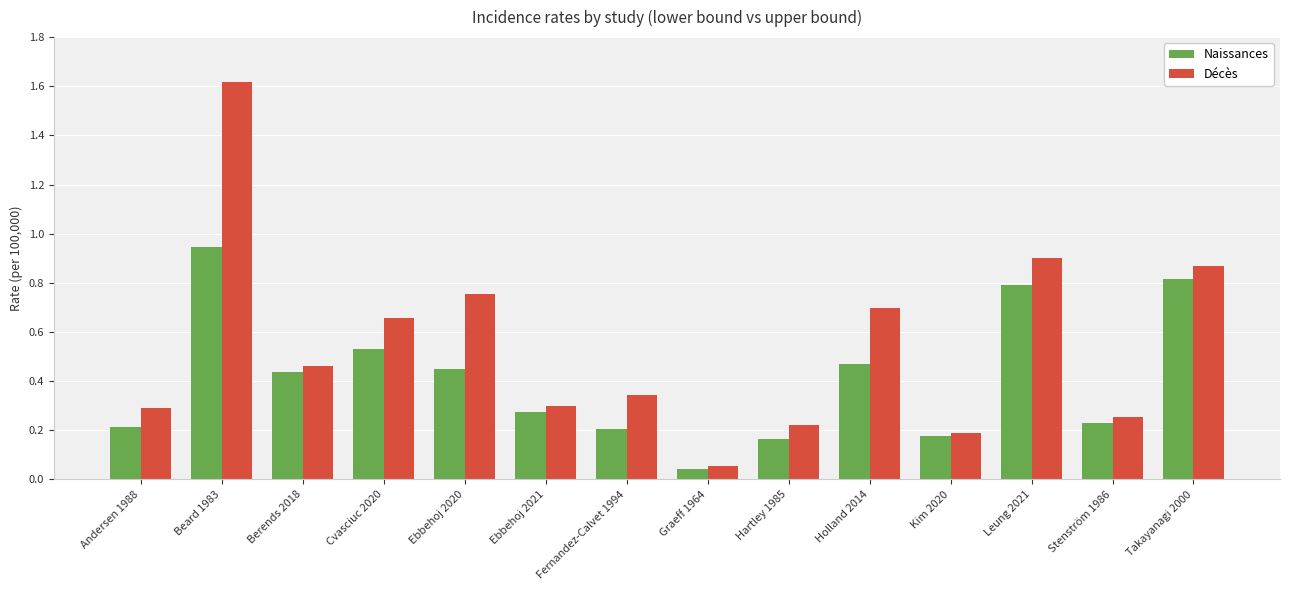

The value of Décès at Beard 1983 is 1.6. True or false?

True